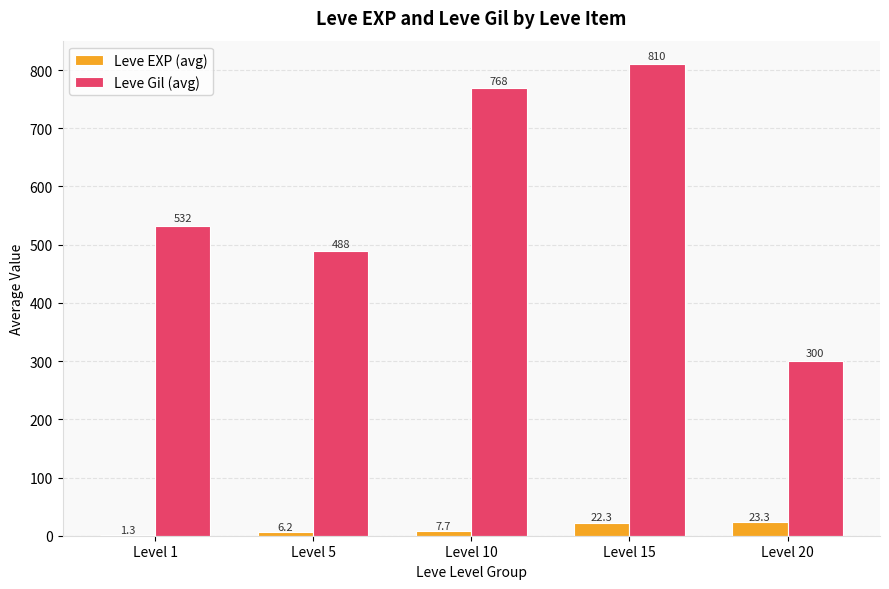

Is it true that Leve Gil (avg) equals 810.0 at Level 15?

True